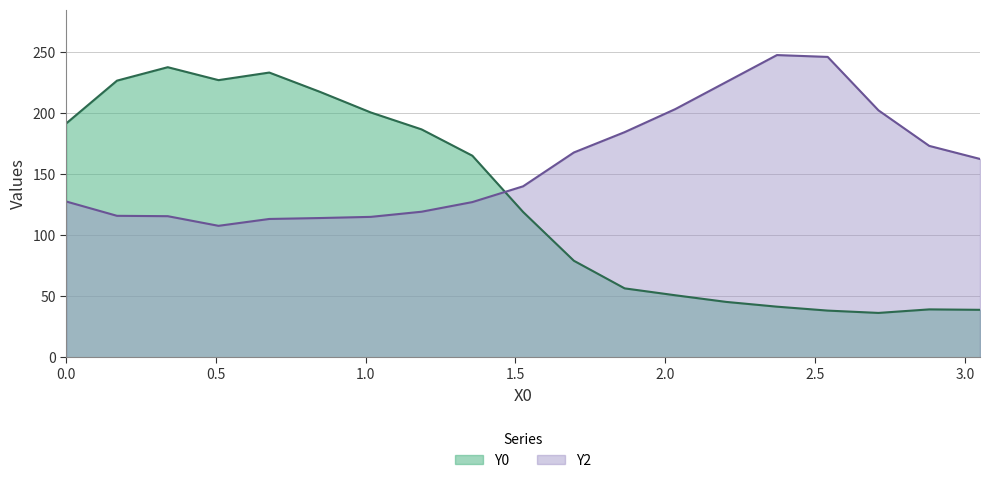

What are all the series names shown in the legend?

Y0, Y2